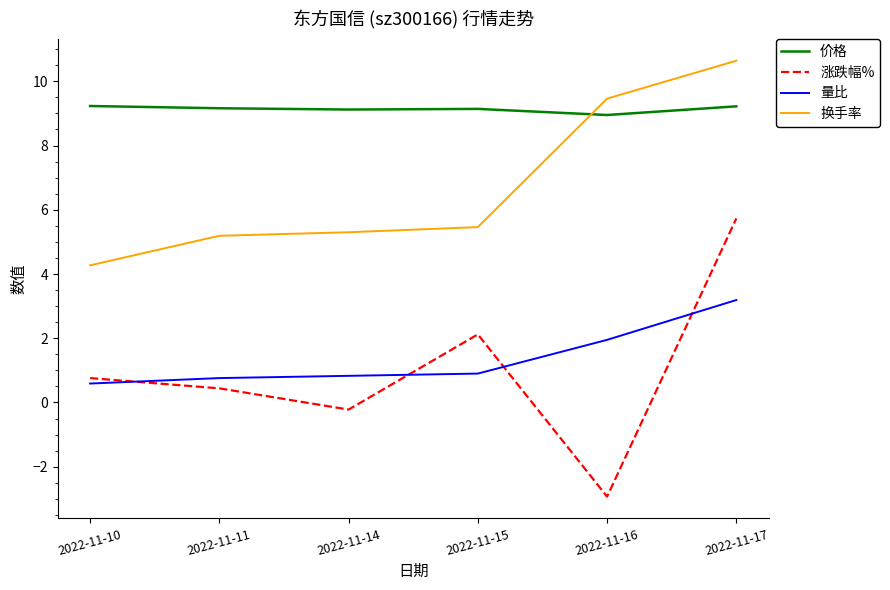

The value of 涨跌幅% at 2022-11-15 is 2.1. True or false?

True